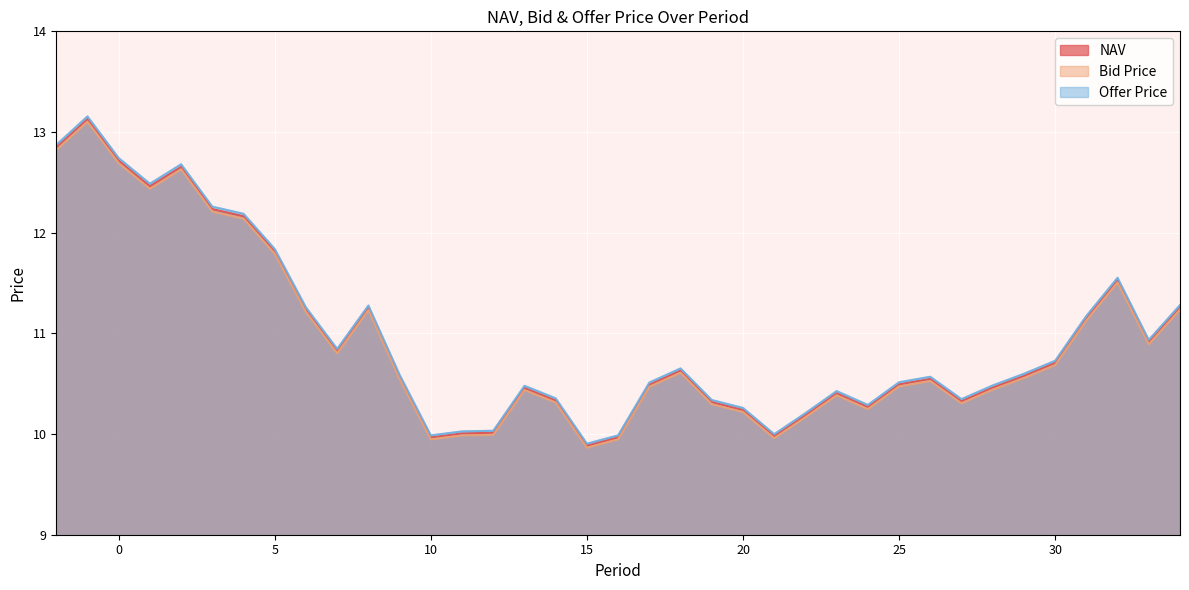

Which category has the highest value in the Bid Price series?

-1